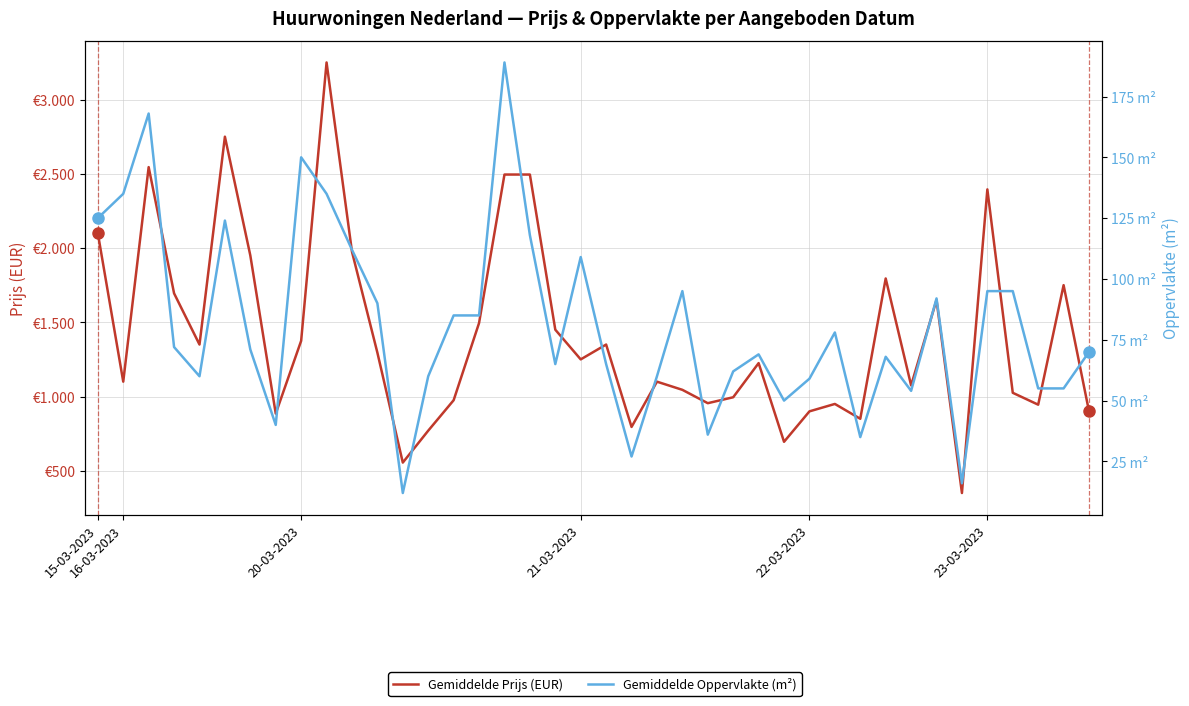

What is the value of the Gemiddelde Oppervlakte (m²) point at the 8th from the left?

40